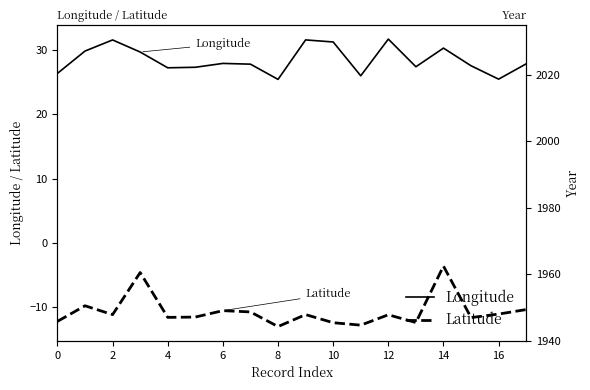

How many lines are shown in the chart?

3